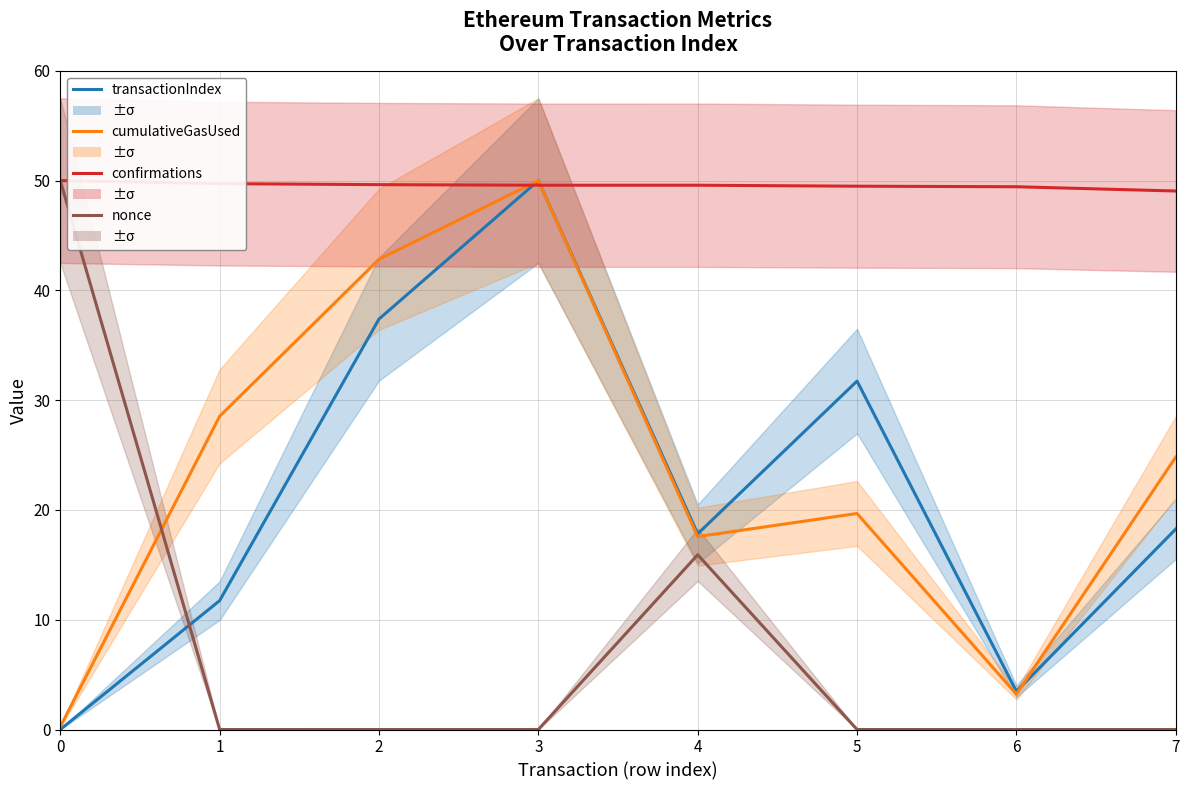

Is the value of confirmations at 0 greater than the value of transactionIndex at 5?

Yes